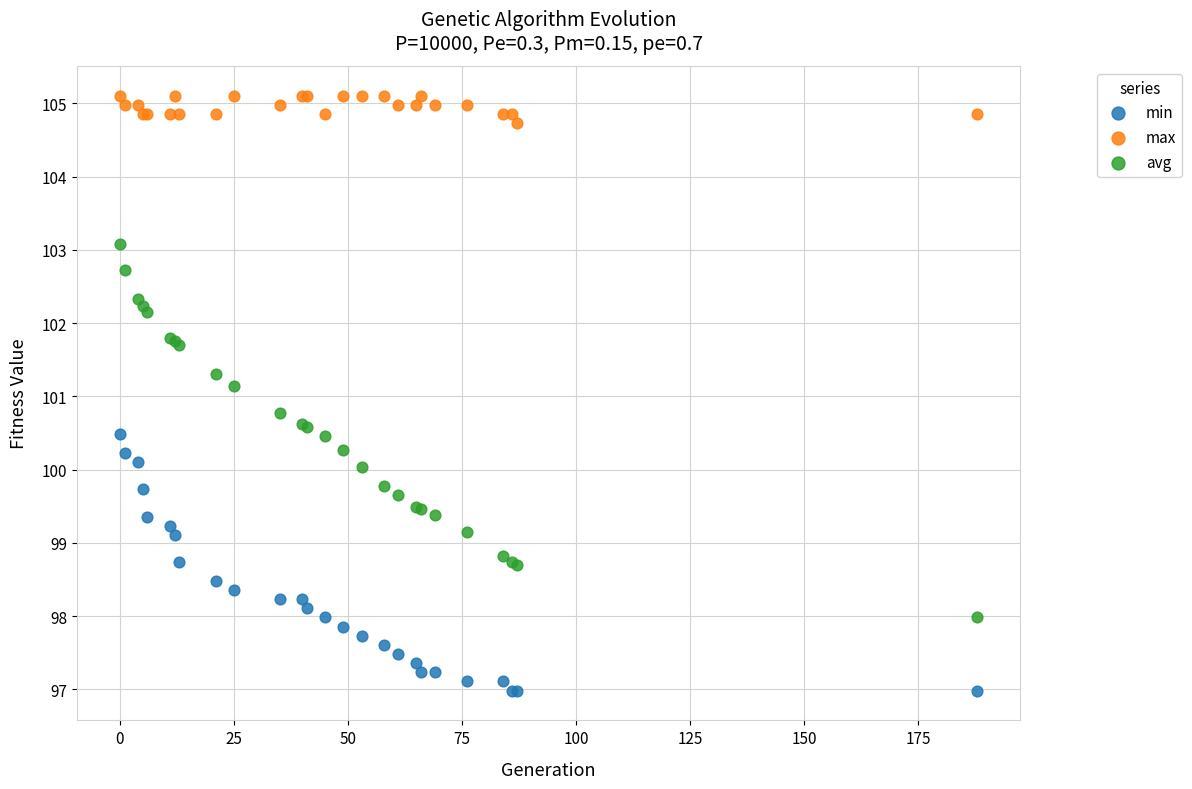

What is the X range (max minus min) for the scatter plot?

188.0